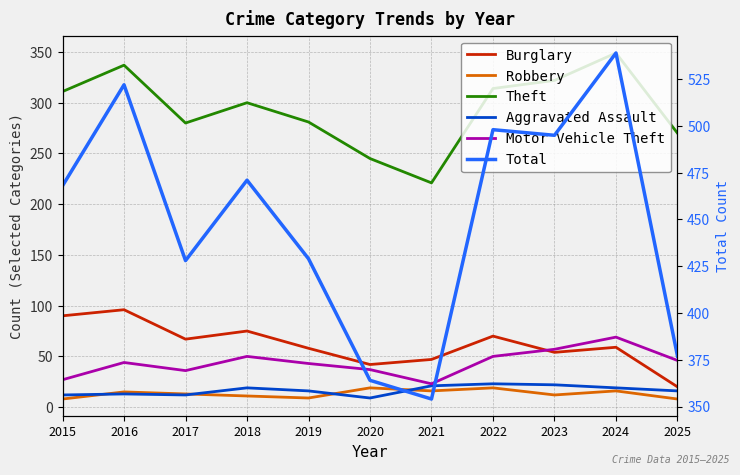

Where do Motor Vehicle Theft and Burglary first cross each other?

2022 and 2023